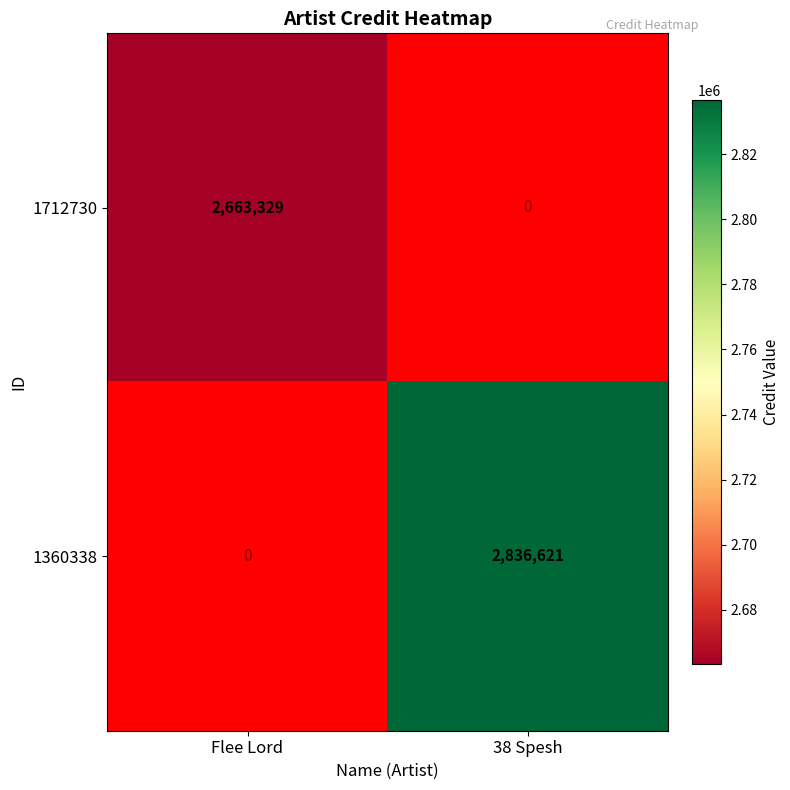

The value of 1360338 at 38 Spesh is 4673973. True or false?

False